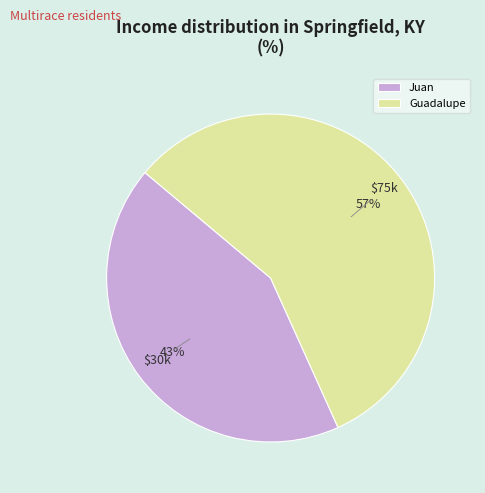

How many slices are in this pie chart?

2